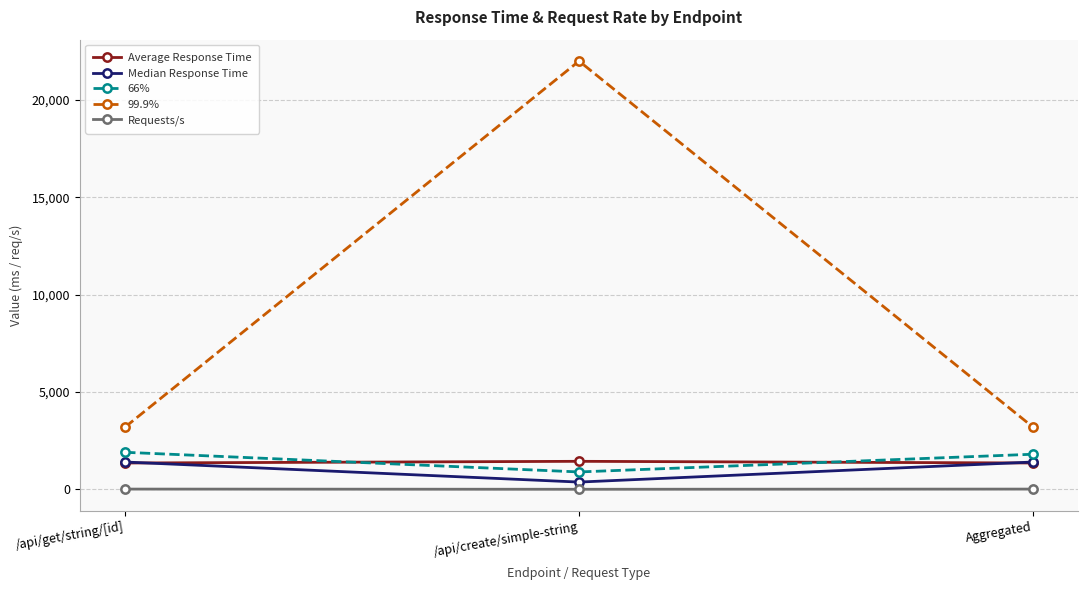

What is the sum of all 66% values?

4590.0